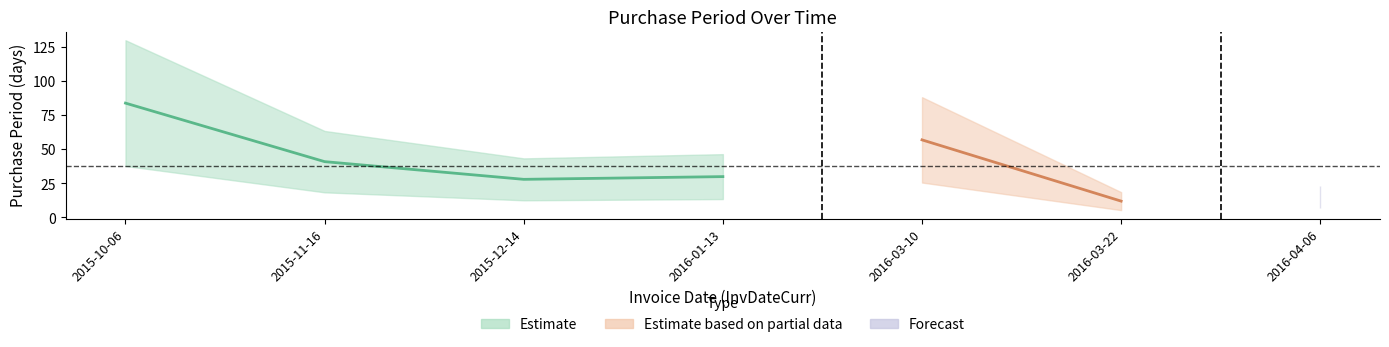

Is it true that the value at 2016-04-06 is 10?

False